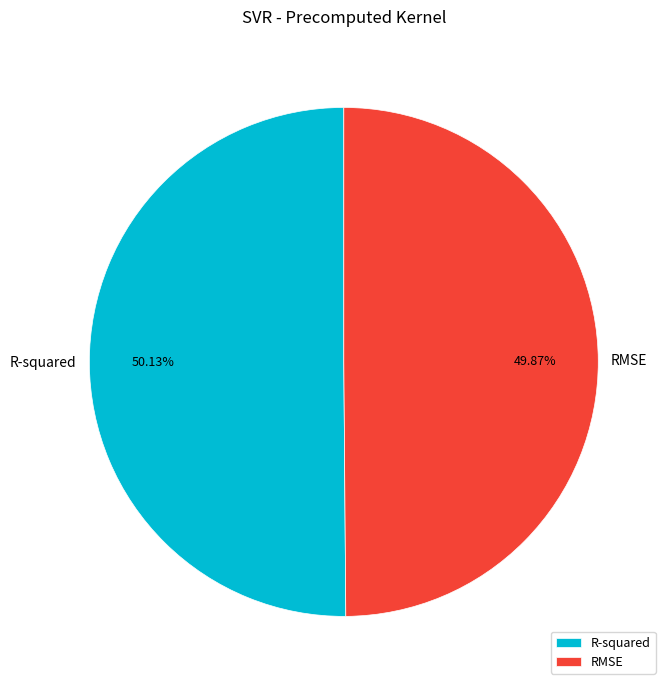

To the nearest percent, what is the average slice percentage?

50%